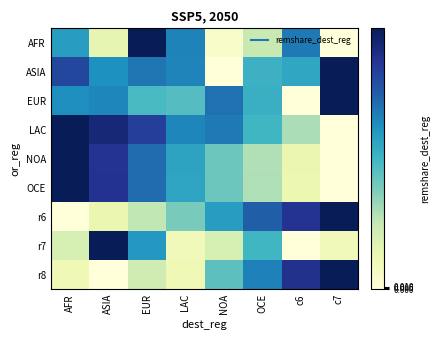

Which series has the largest range (max minus min)?

r6